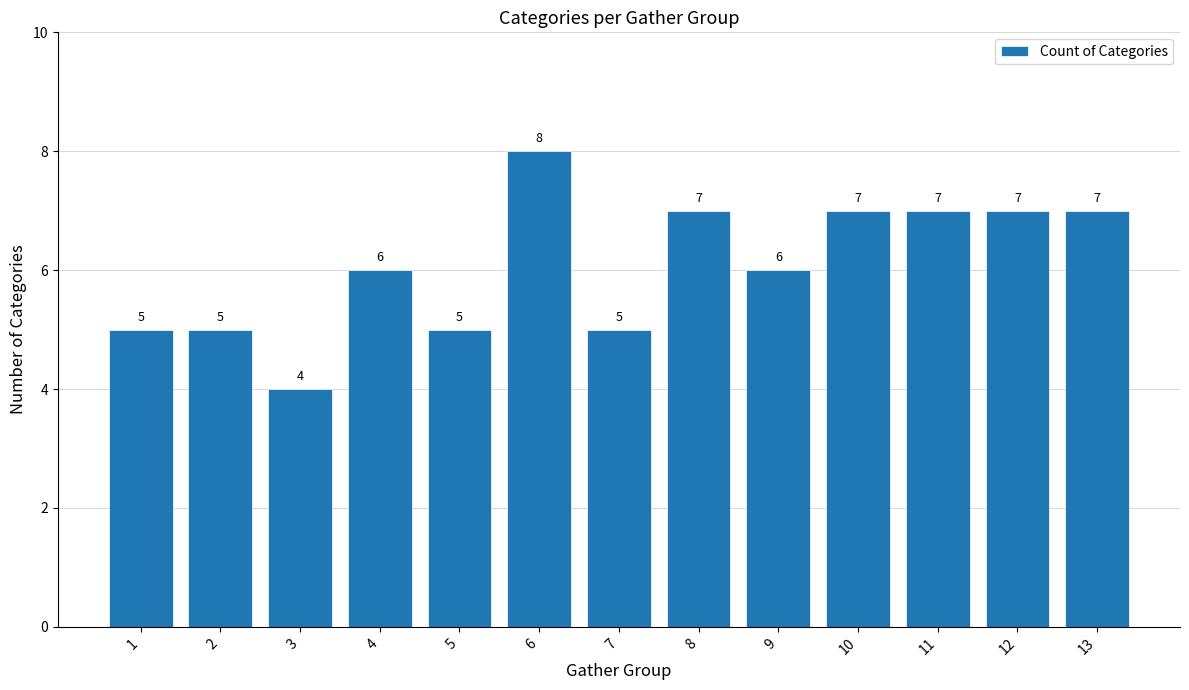

Which label corresponds to the largest value in the chart?

6